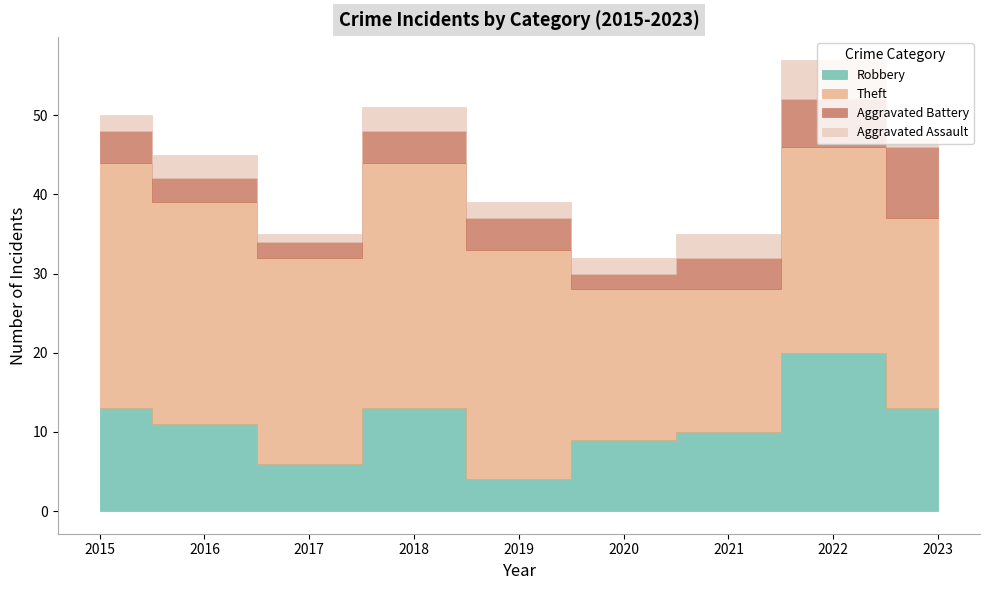

How many categories are shown in the chart?

9